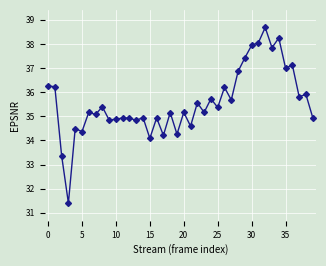

True or false: the data has more than 1 interior local peaks.

True